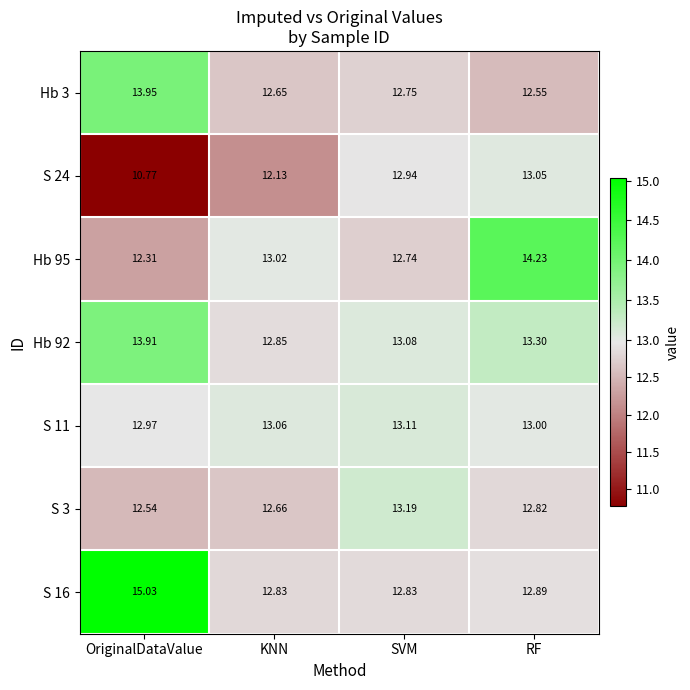

Which category has the lowest value across all series?

OriginalDataValue